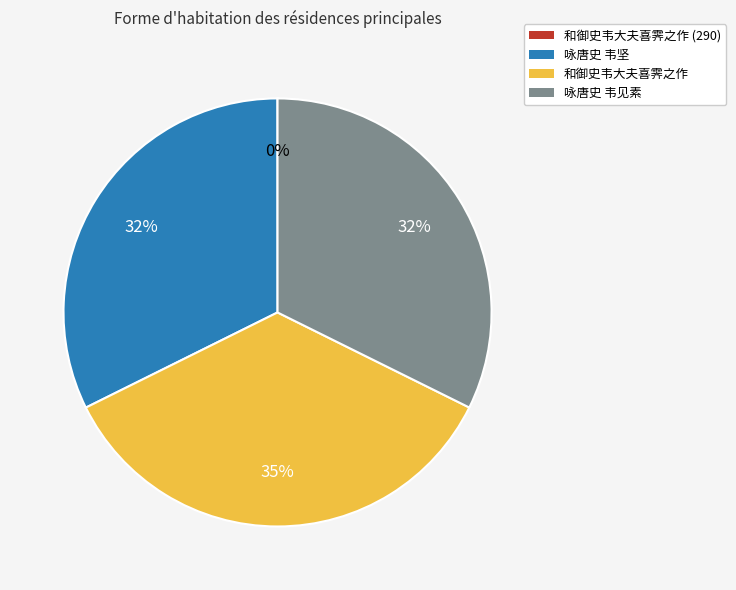

To the nearest percent, what is the average slice percentage?

25%